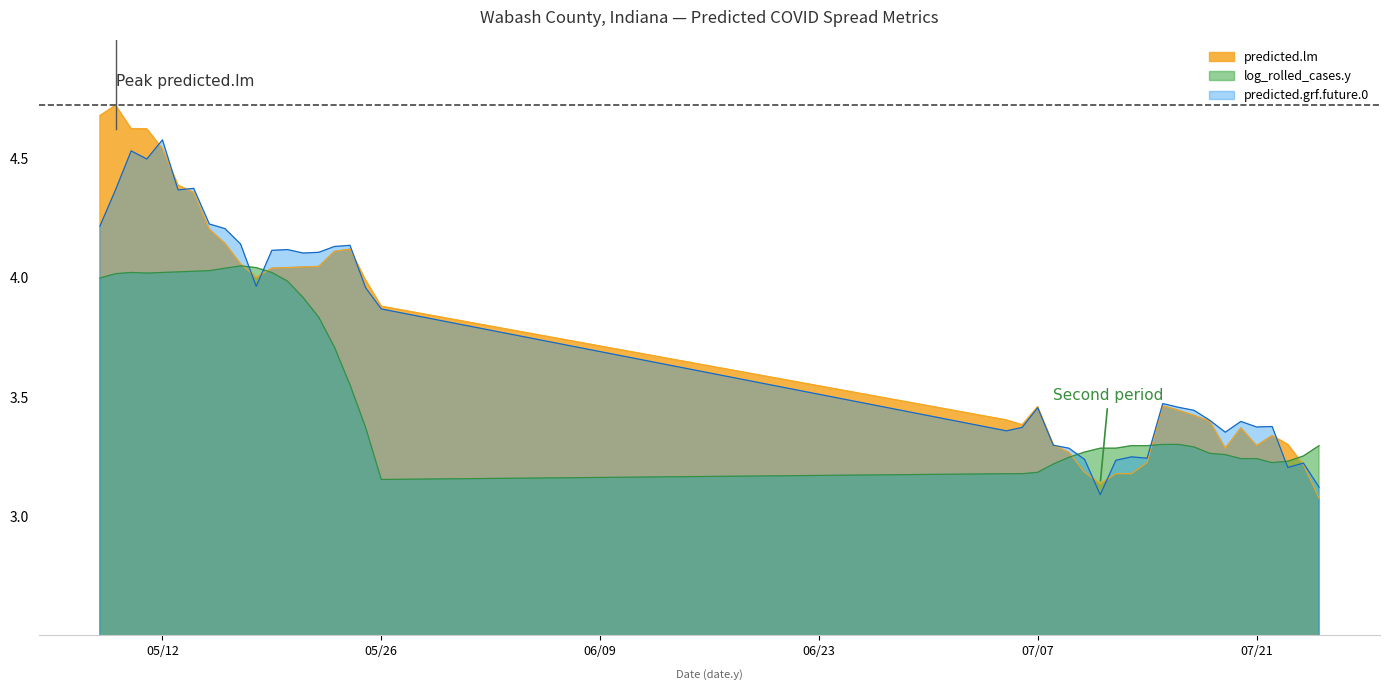

What is the lowest value of the log_rolled_cases.y series?

3.2